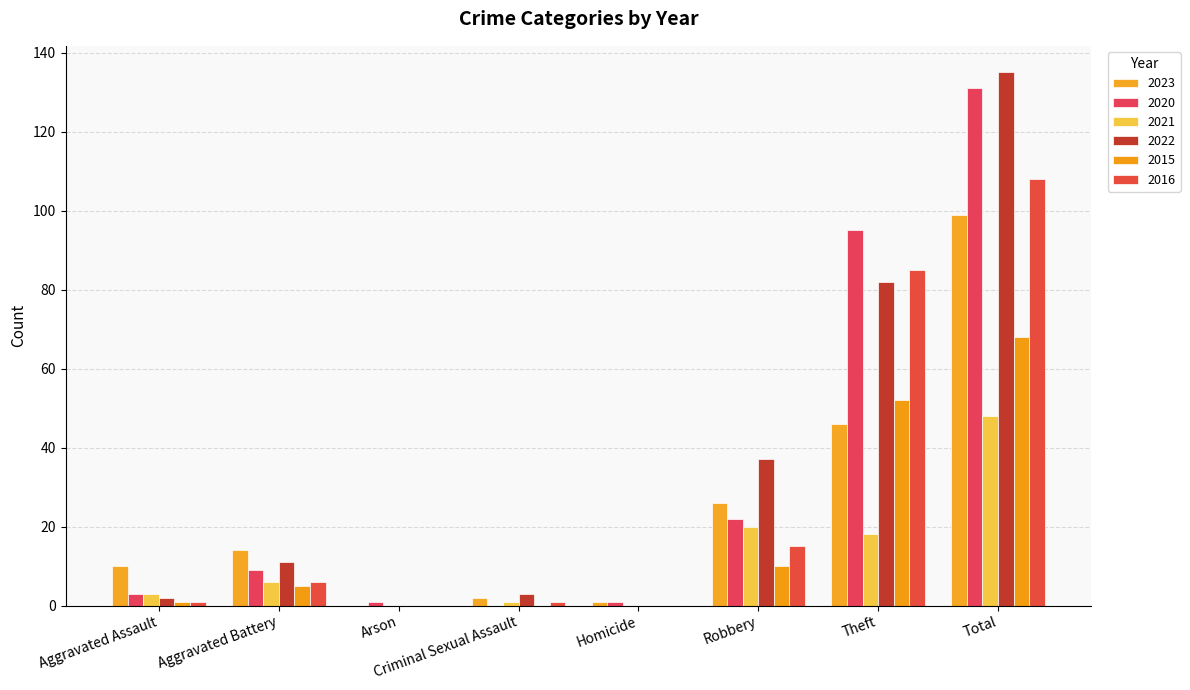

What is the sum of all 2023 values?

198